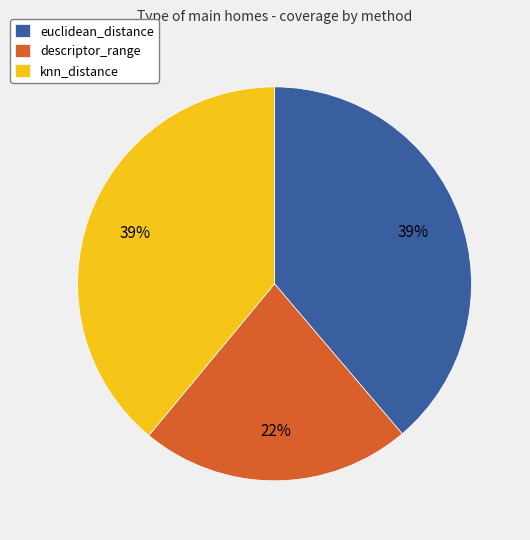

How many slices are in this pie chart?

3